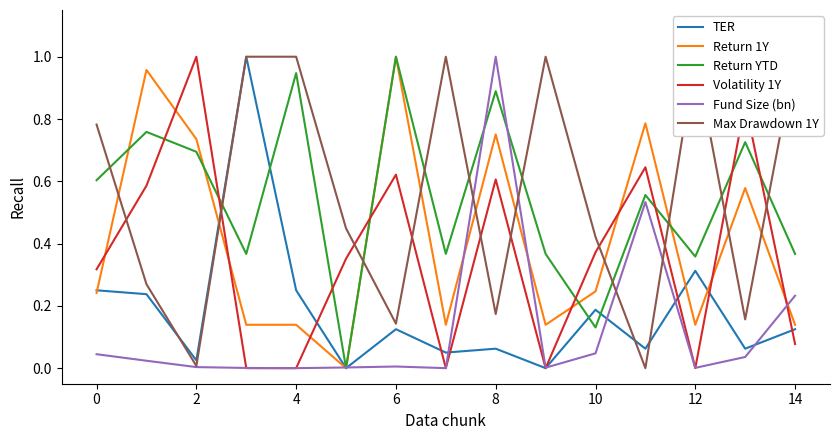

How many series are shown in this chart?

6